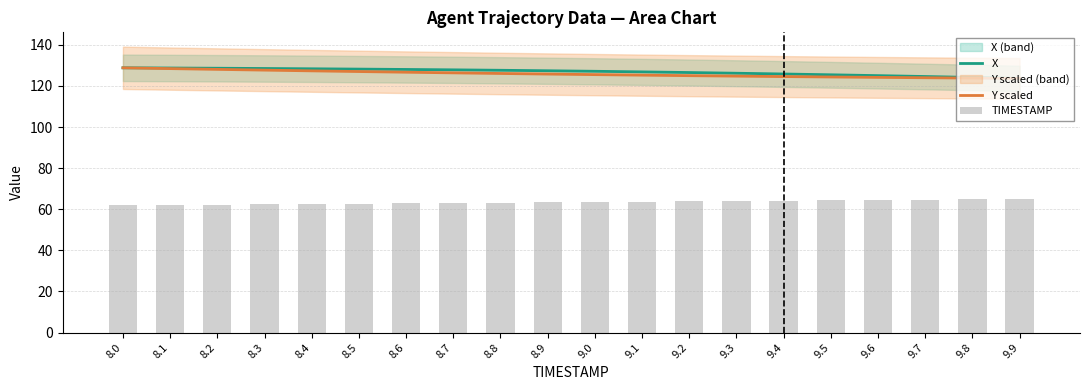

Which series has the largest total across all categories?

X